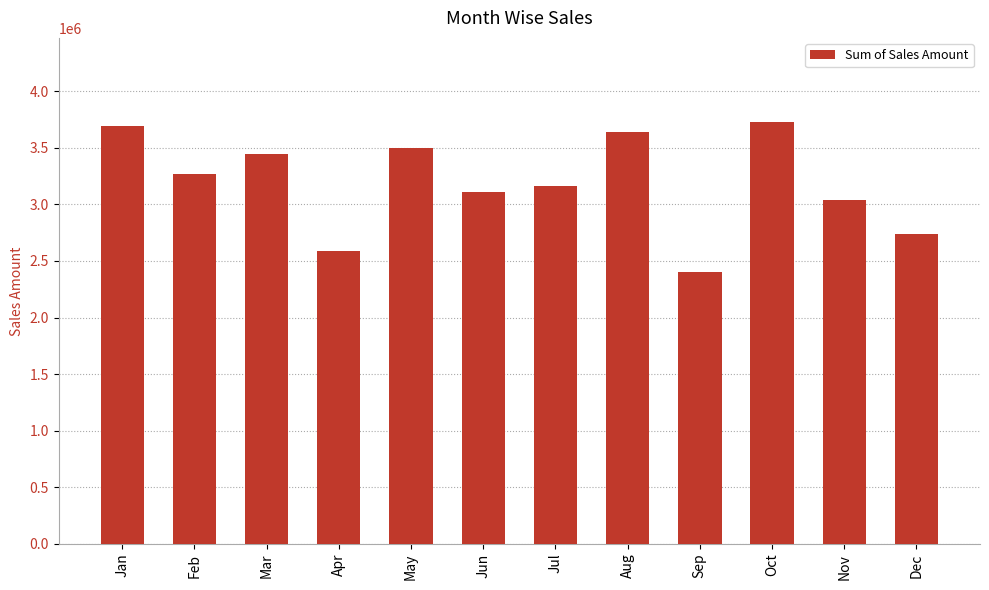

What is the value of the 12th bar from the left?

2737380